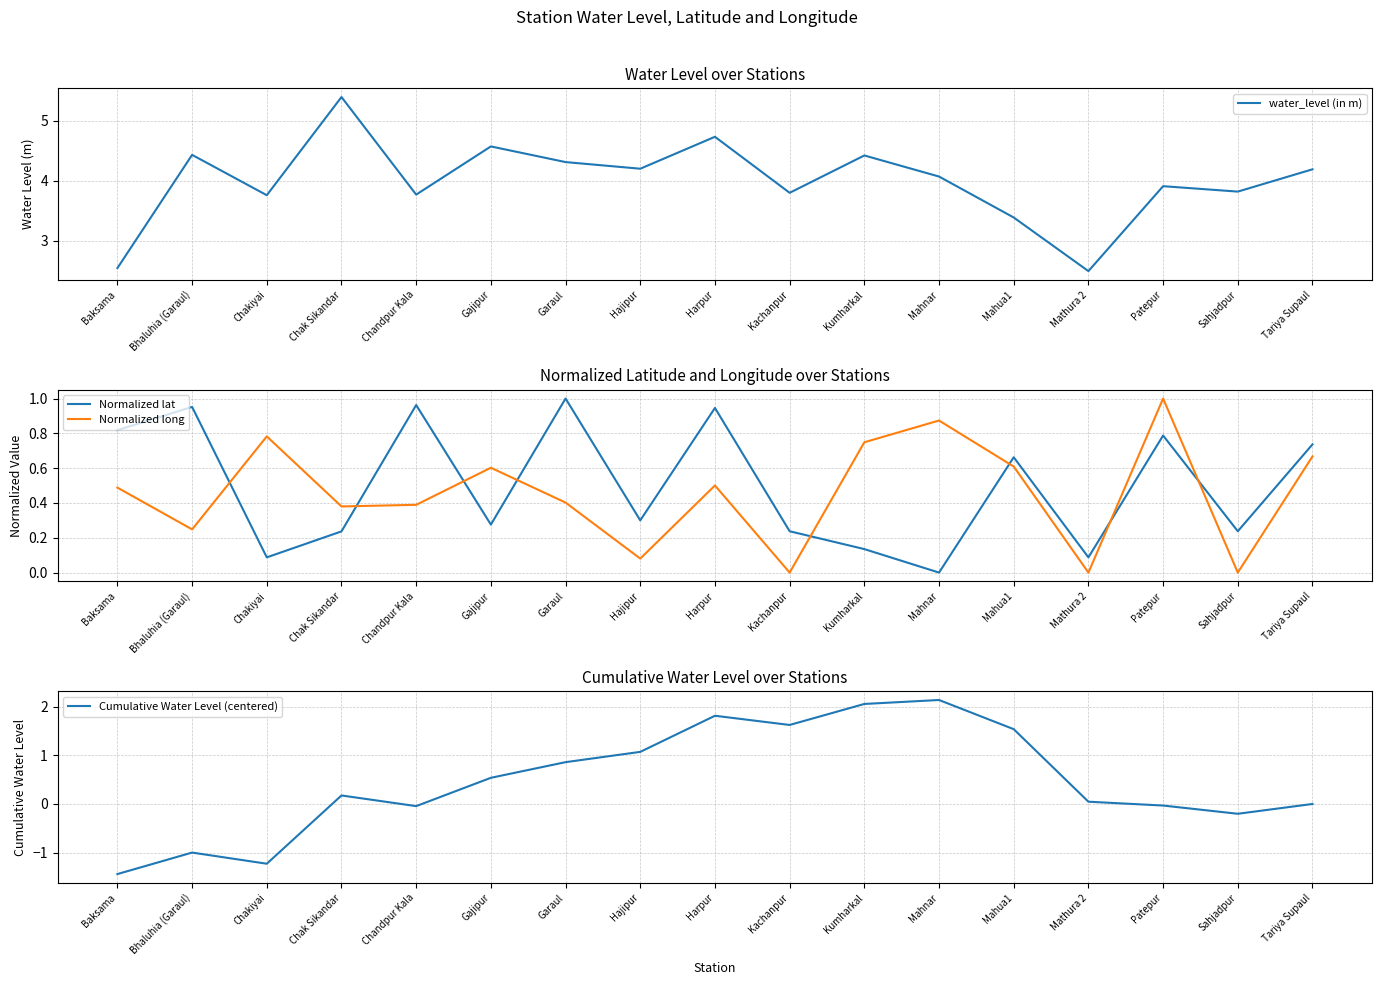

What is the label of the 1st point from the left?

Baksama